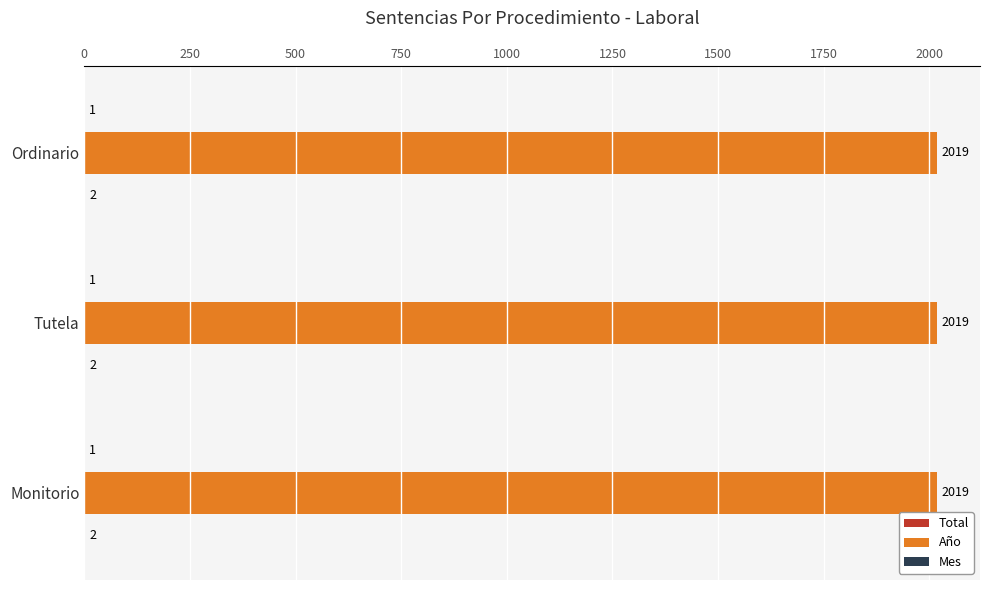

What is the sum of the Año values at Monitorio and Tutela?

4038